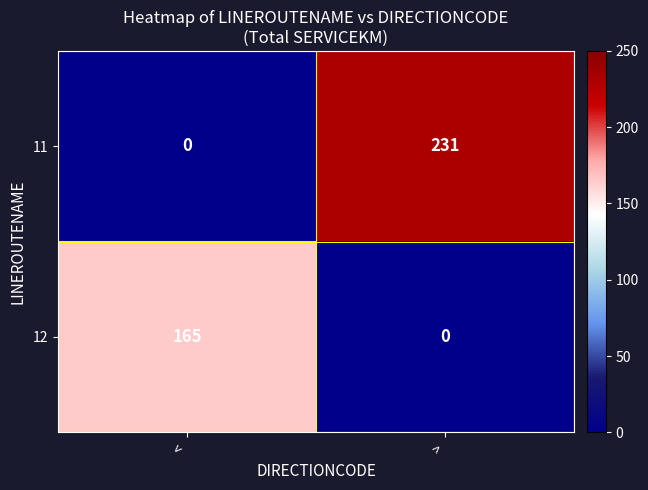

Is it true that 12 equals 165 at <?

True